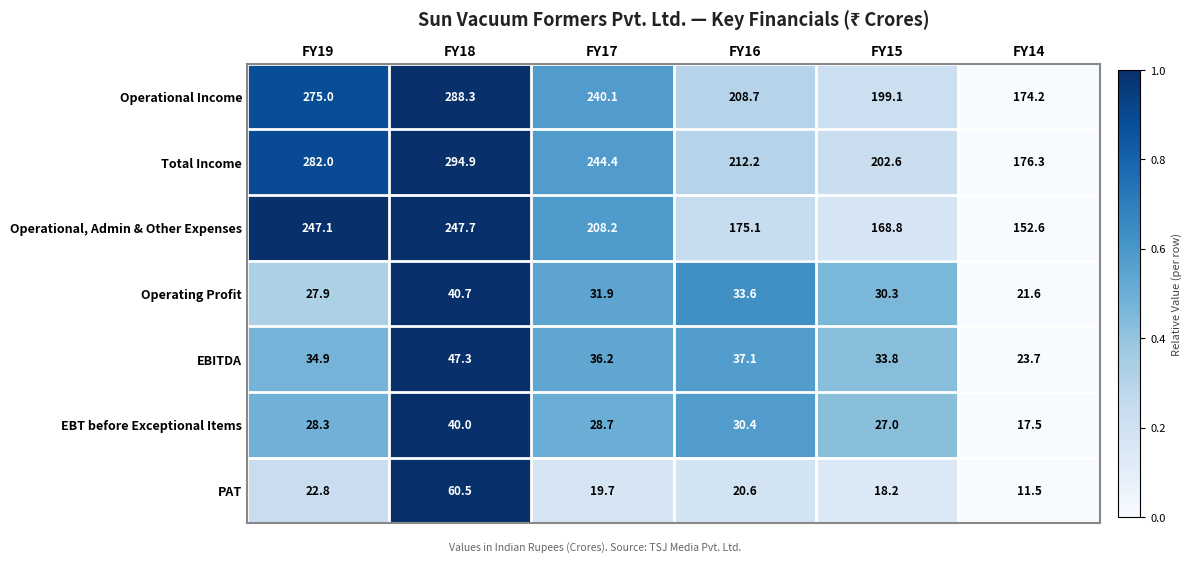

What is the difference between the maximum and minimum values in the EBITDA series?

23.6